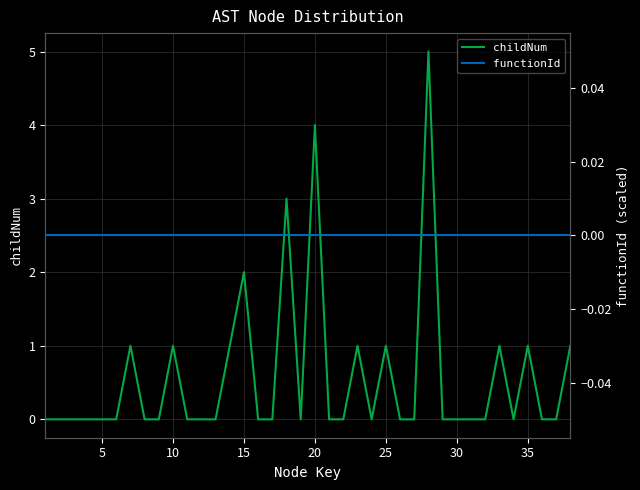

True or false: childNum and functionId intersect in this chart.

False